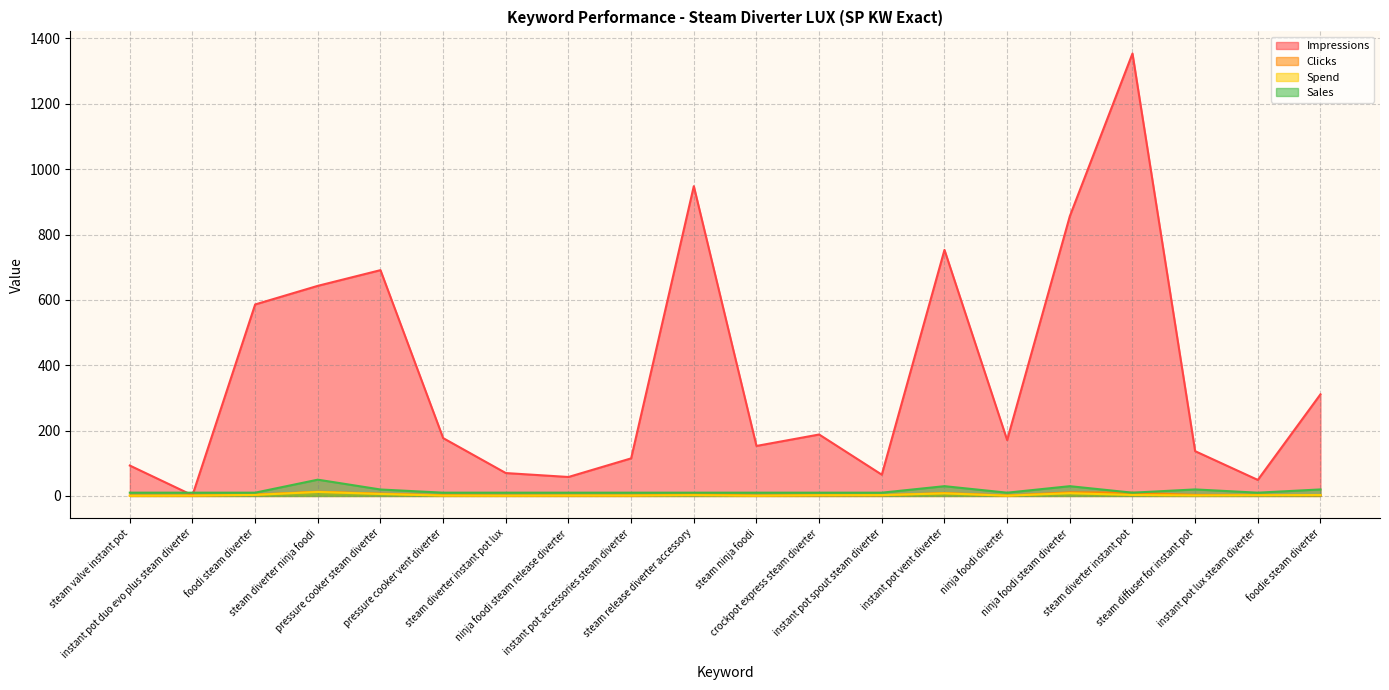

Rank the series at instant pot spout steam diverter from lowest to highest value.

Clicks, Spend, Sales, Impressions